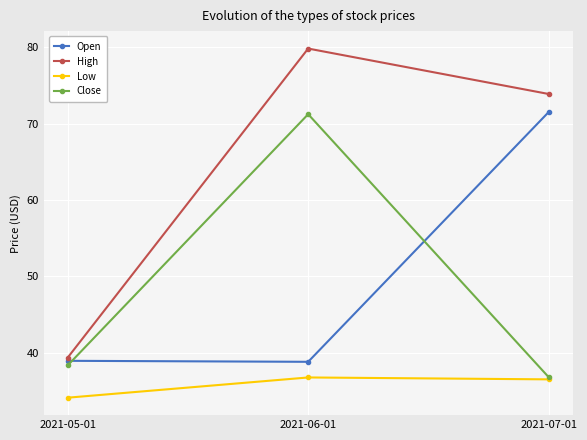

Which series has the largest range (max minus min)?

High